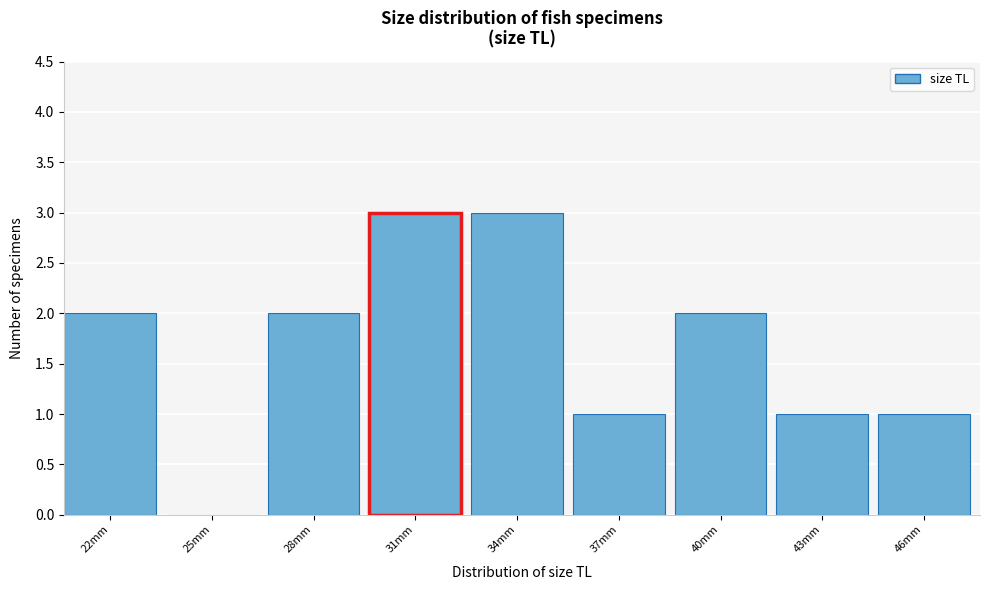

Reading left to right, list all the values displayed in this chart.

22mm=2	25mm=0	28mm=2	31mm=3	34mm=3	37mm=1	40mm=2	43mm=1	46mm=1